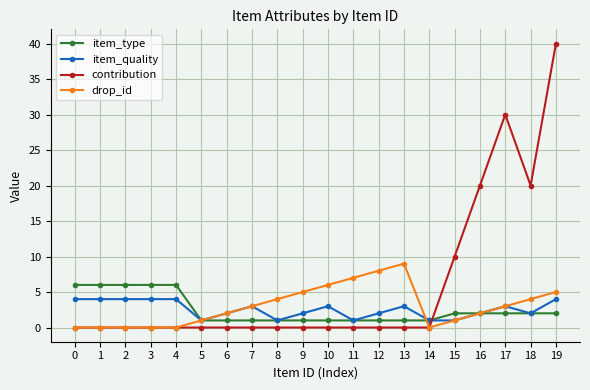

How many times do item_type and contribution cross each other?

1